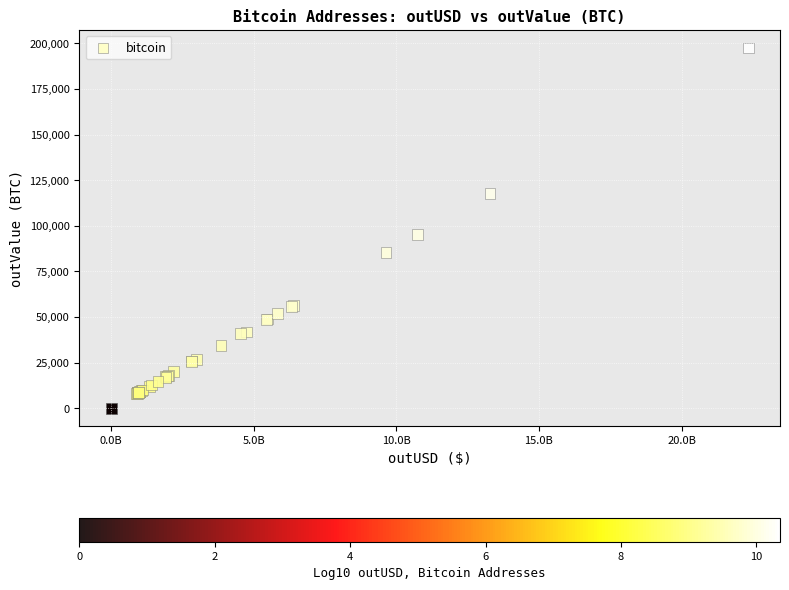

What Y value in the scatter plot is closest to 98758?

95261.5